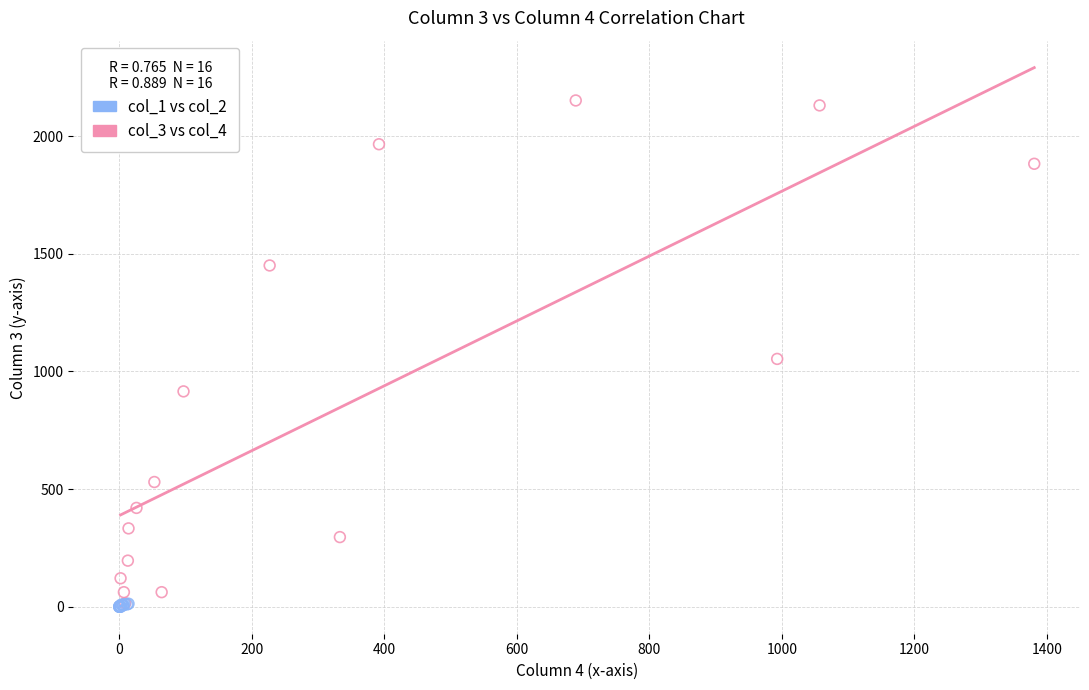

Which series has the largest Y range (max minus min)?

col_3 vs col_4